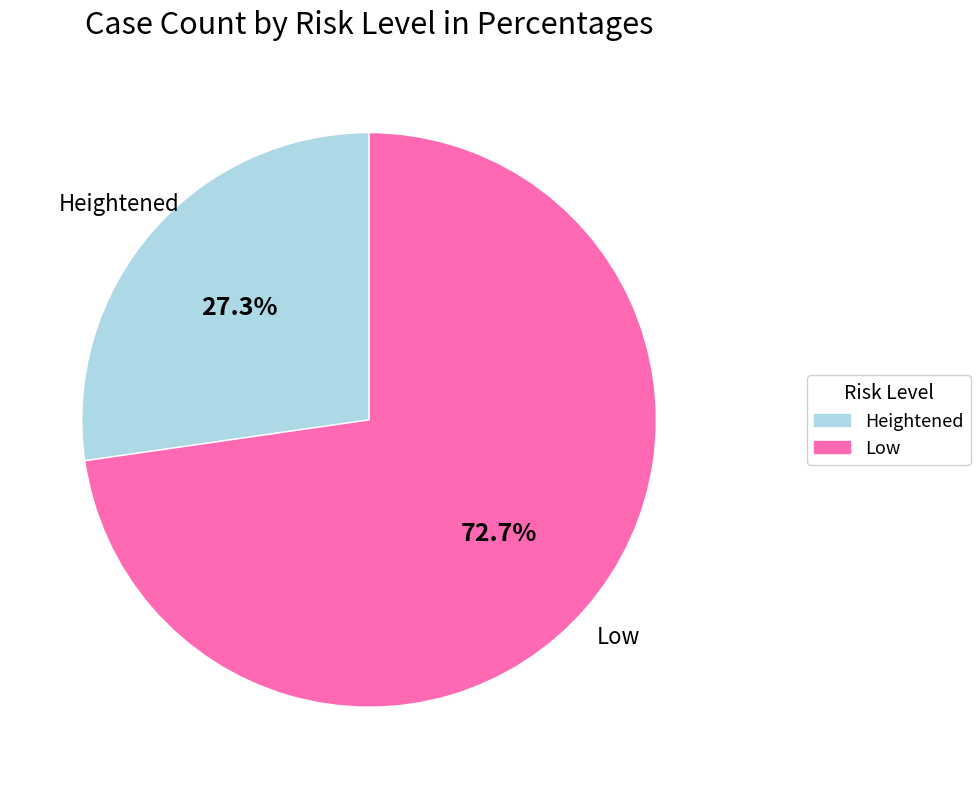

Is there a majority slice in this chart?

Yes